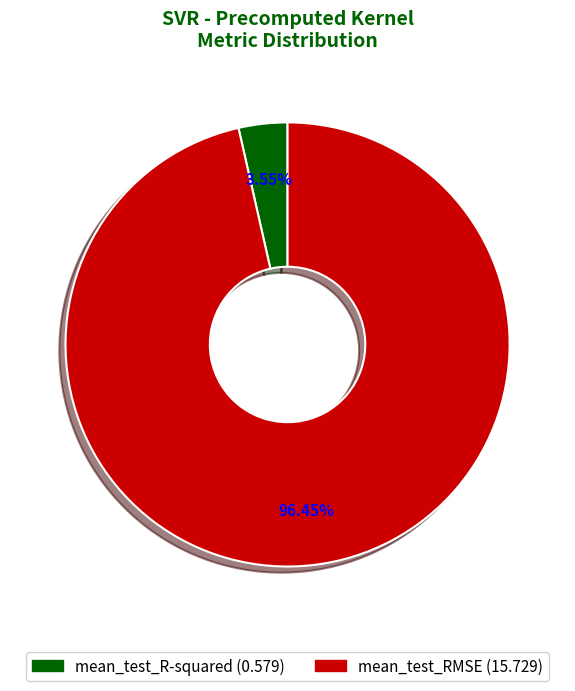

Does mean_test_RMSE account for over 50% of the chart?

Yes